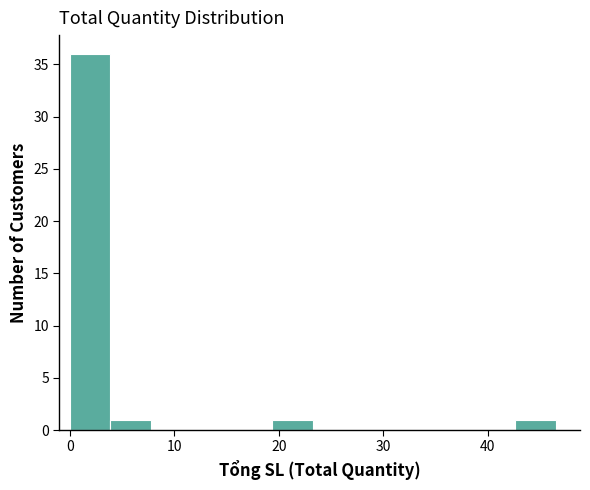

Read against the x-axis, roughly where is the centre of the tallest bar?

2